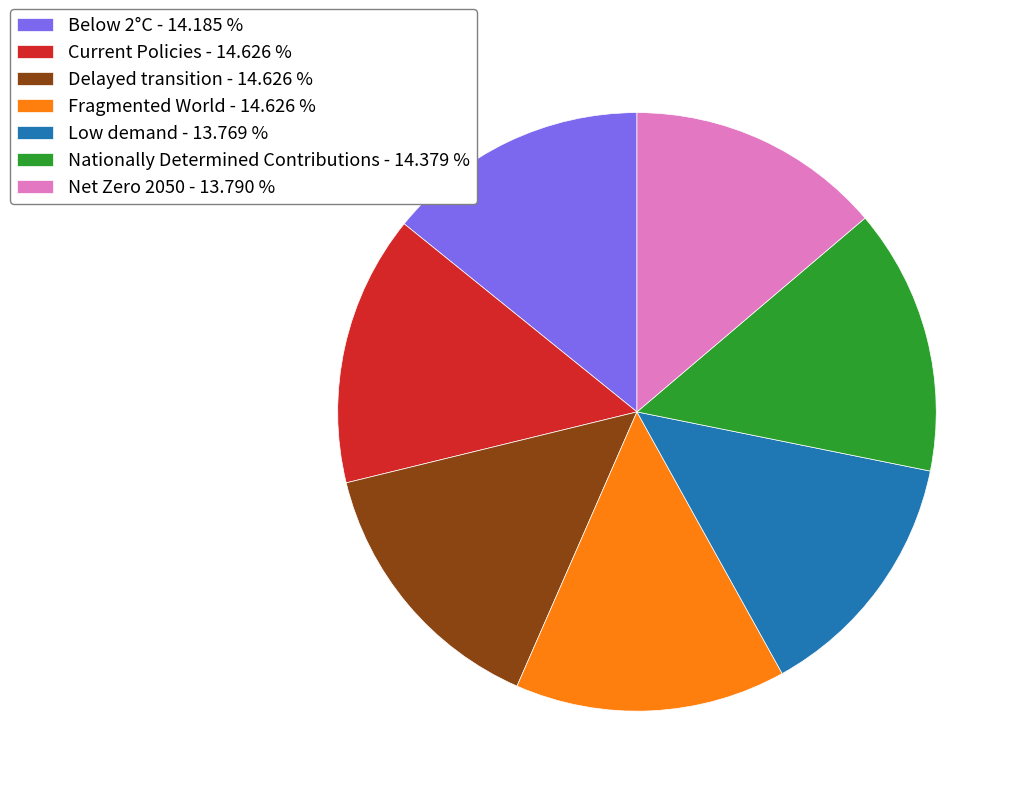

How many segments does this pie chart have?

7